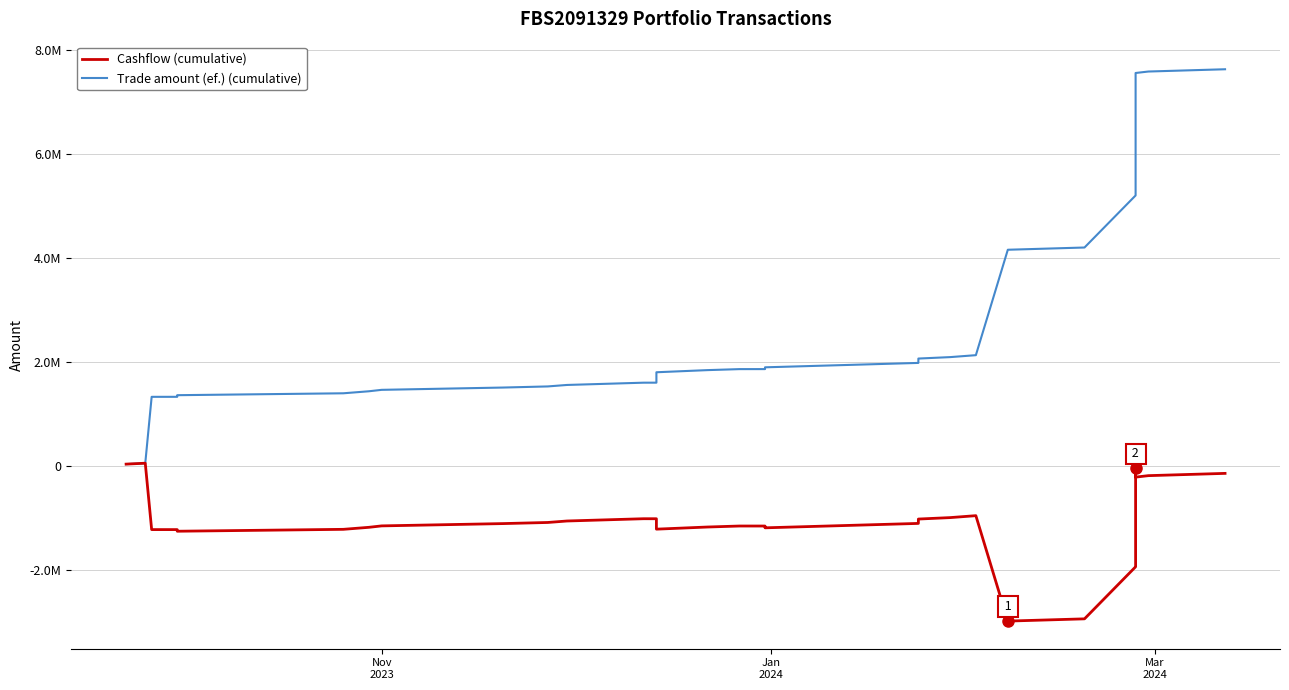

Rank the series by their average value, from lowest to highest.

Cashflow (cumulative), Trade amount (ef.) (cumulative)